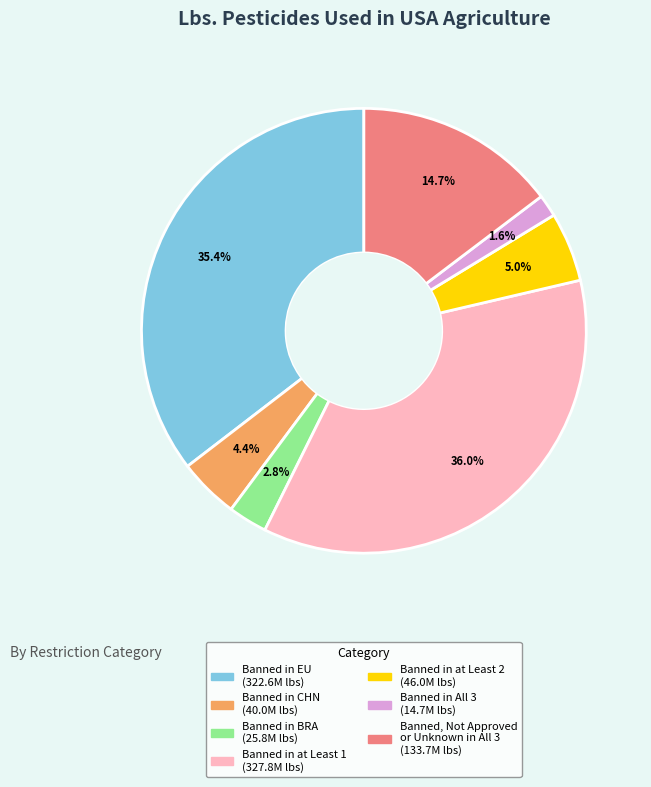

Between Banned in at Least 2 and Banned in CHN, which is larger?

Banned in at Least 2